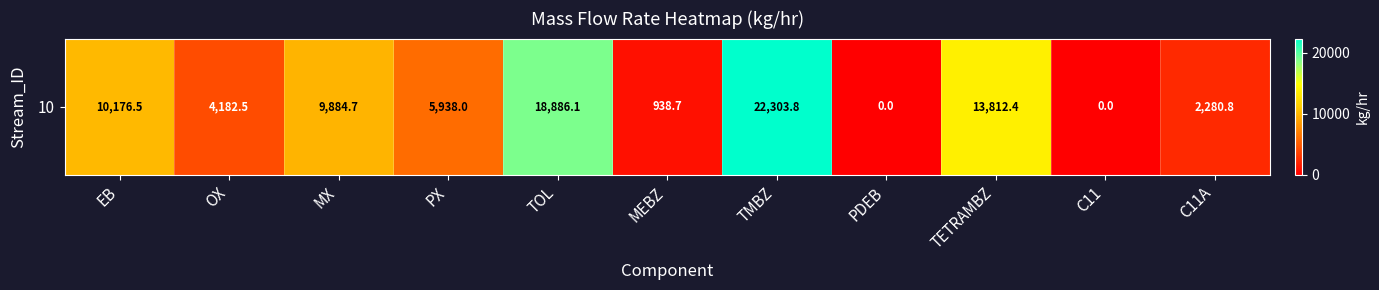

Which label corresponds to the largest value in the chart?

TMBZ